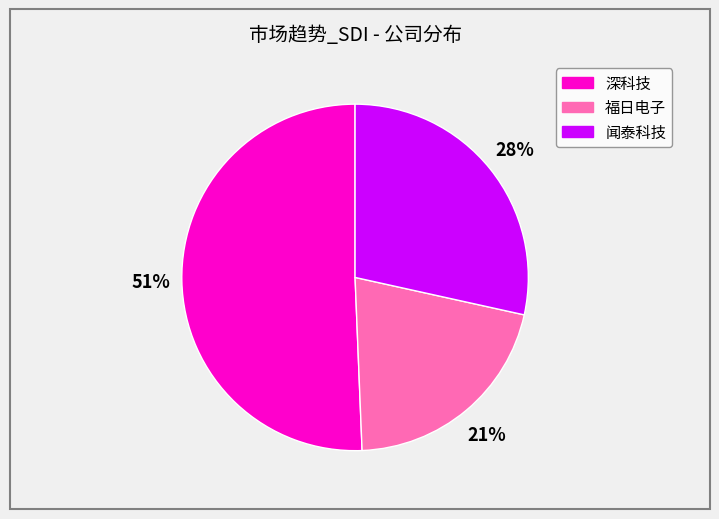

Count the number of slices in the pie.

3